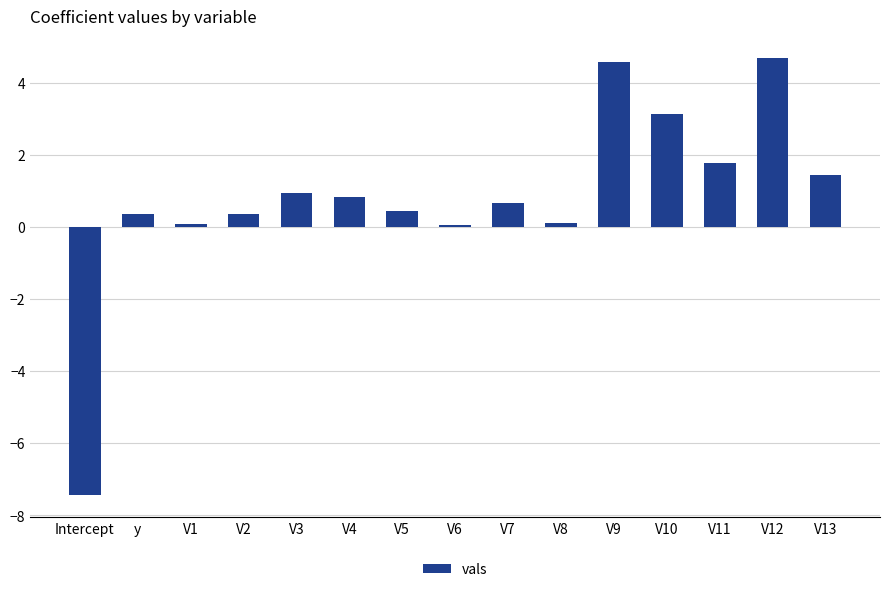

True or false: the data shows 2.7 at V11.

False